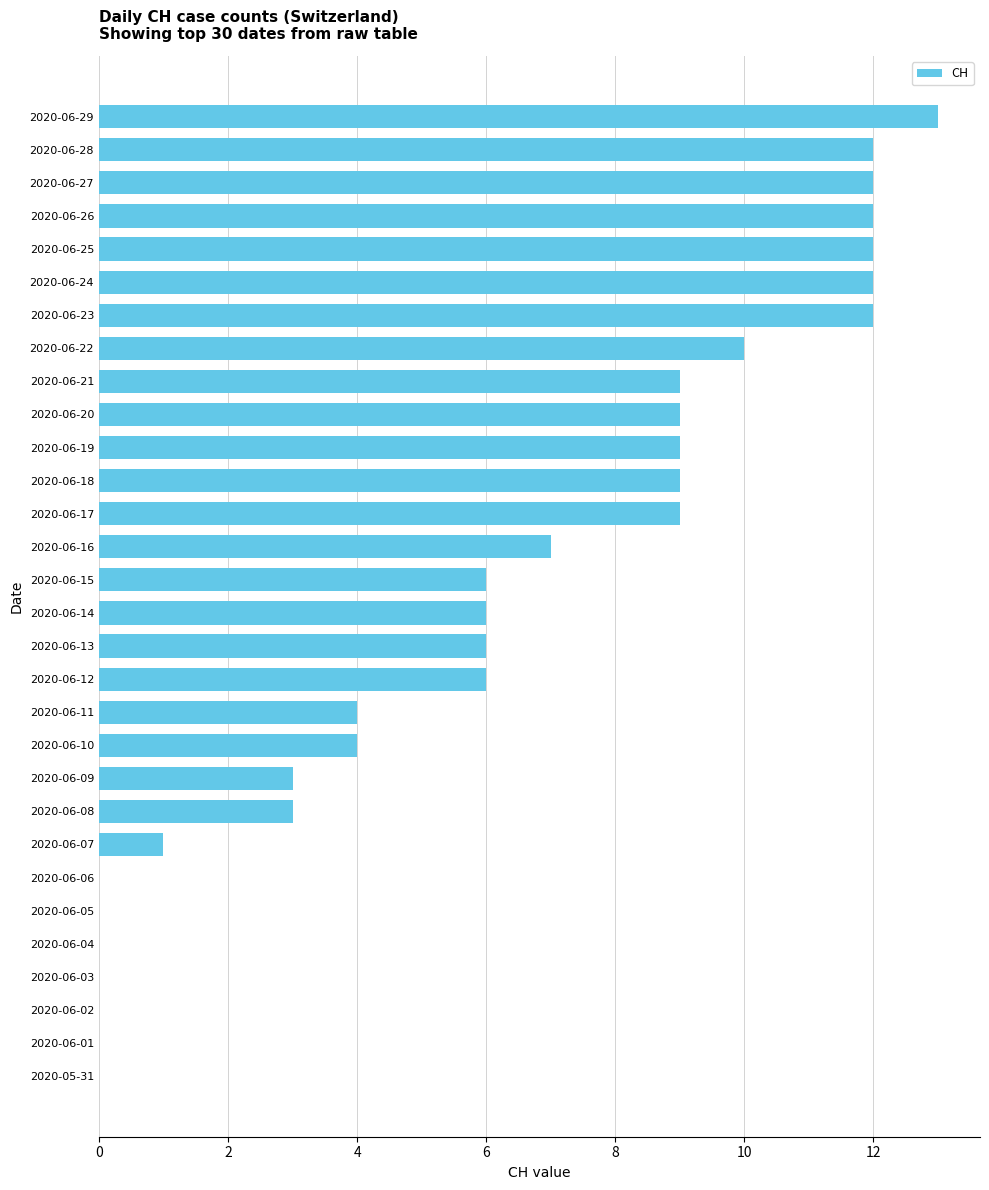

True or false: the data shows 14 at 2020-06-17.

False